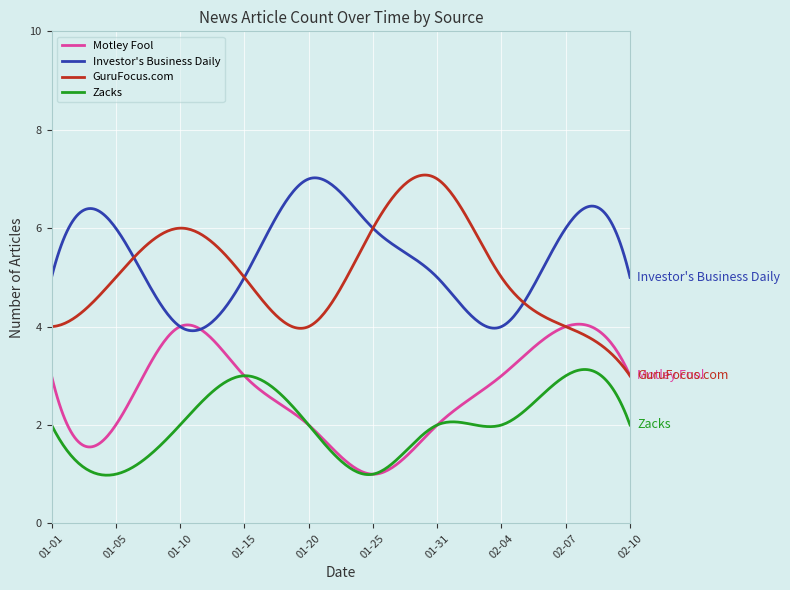

True or false: Investor's Business Daily and Zacks cross at least once.

False